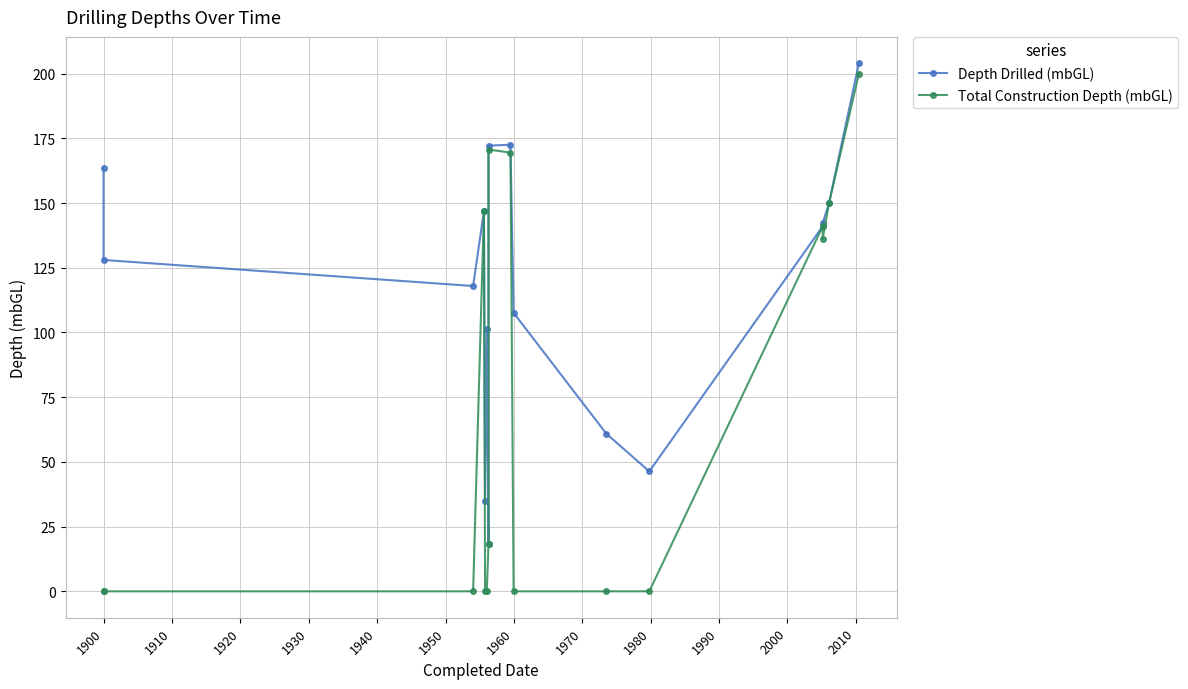

What are all the series names shown in the legend?

Depth Drilled (mbGL), Total Construction Depth (mbGL)